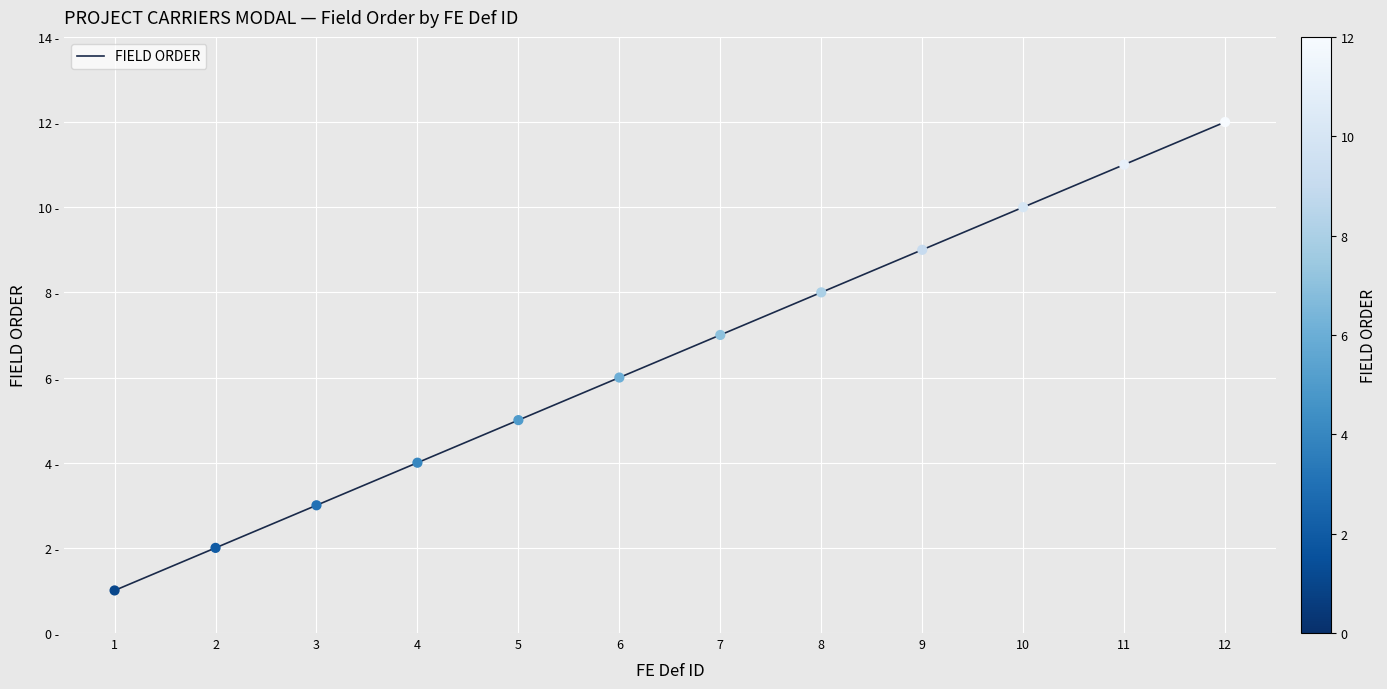

What is the change in value from 1 to 11?

+10